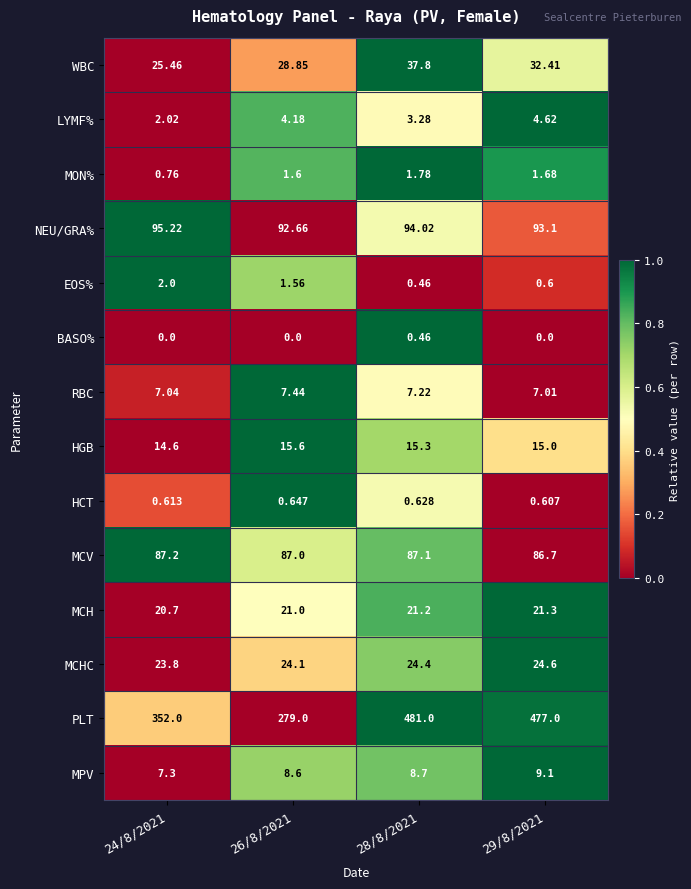

Is the value of EOS% at 26/8/2021 greater than the value of HGB at 28/8/2021?

No